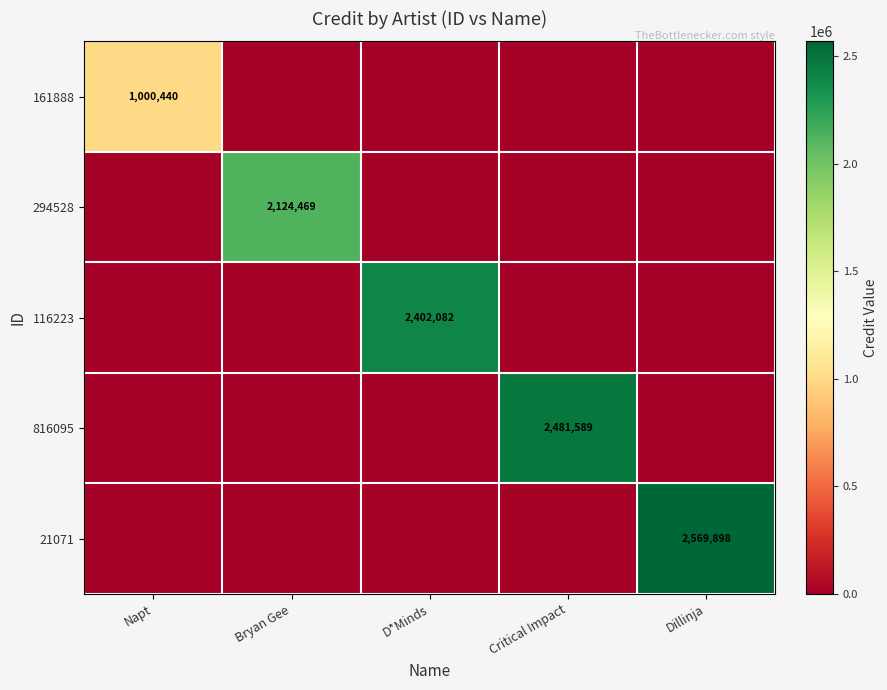

At how many categories does at least one series exceed 382460?

5